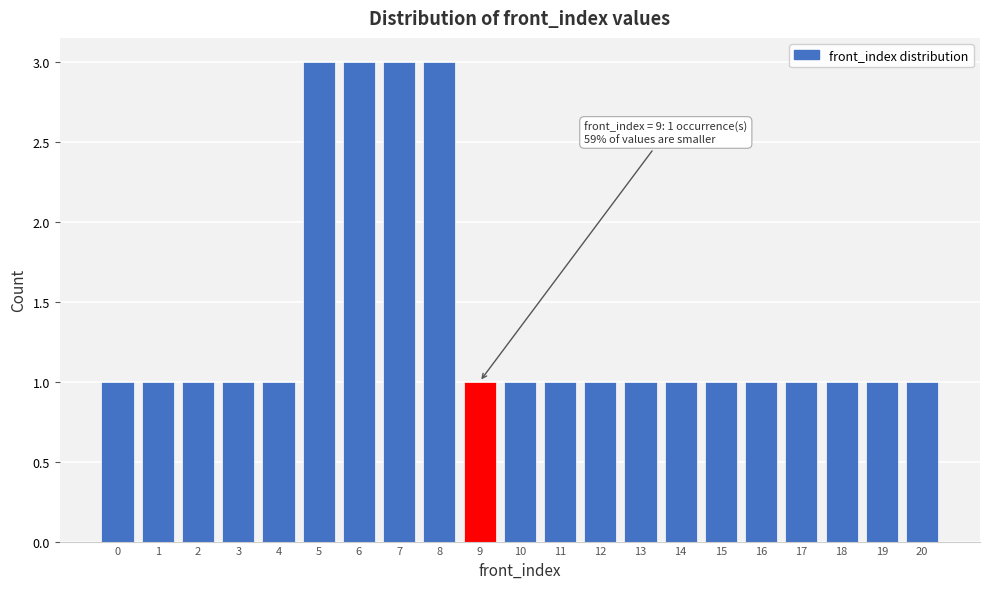

Reading left to right, what are all the values shown in this chart?

0=1	1=1	2=1	3=1	4=1	5=3	6=3	7=3	8=3	9=1	10=1	11=1	12=1	13=1	14=1	15=1	16=1	17=1	18=1	19=1	20=1